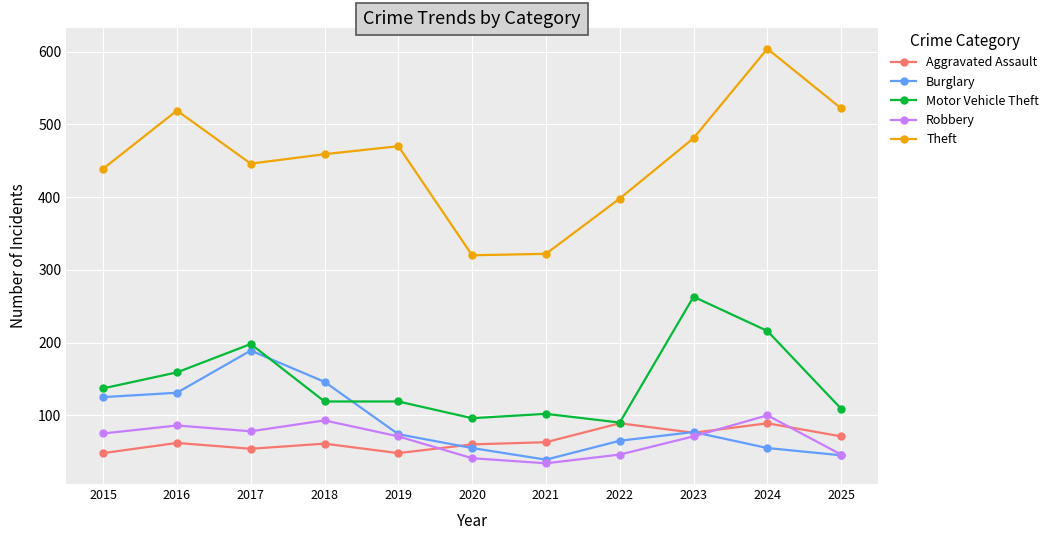

What is the minimum value shown in the chart?

34